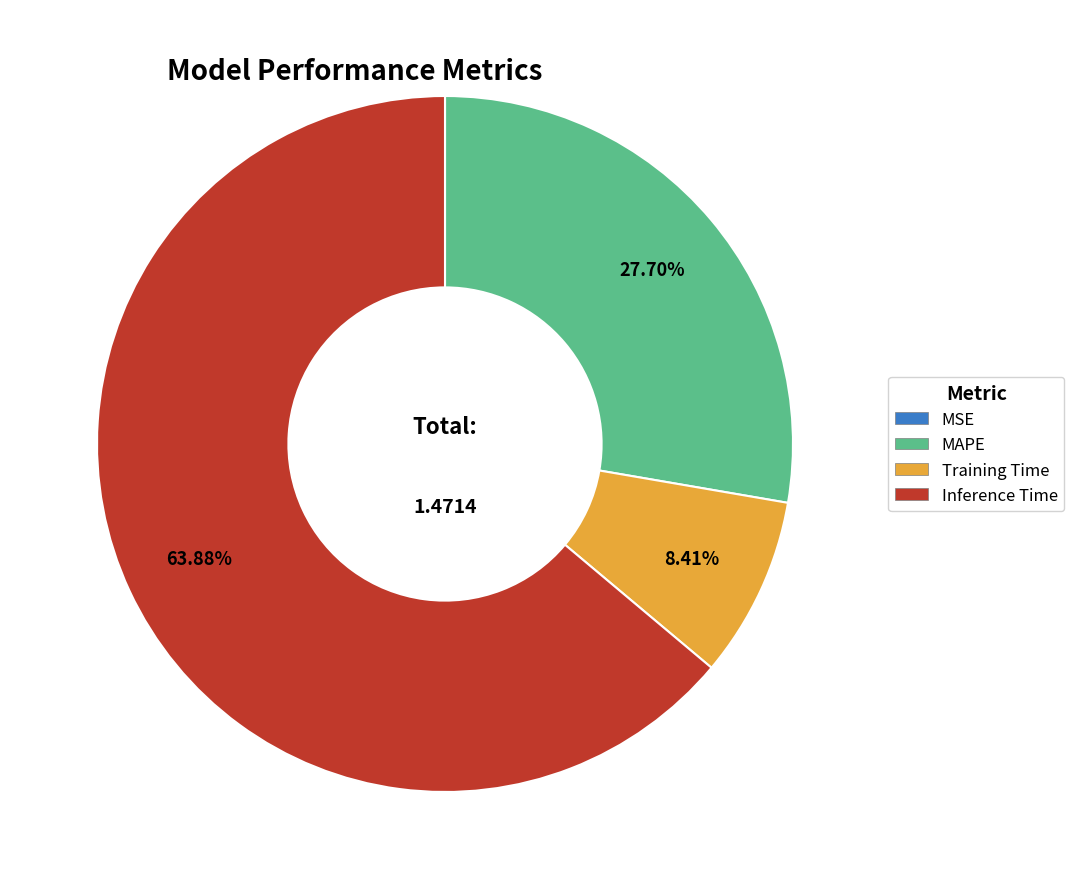

The Training Time slice represents 8% of the pie. True or false?

True